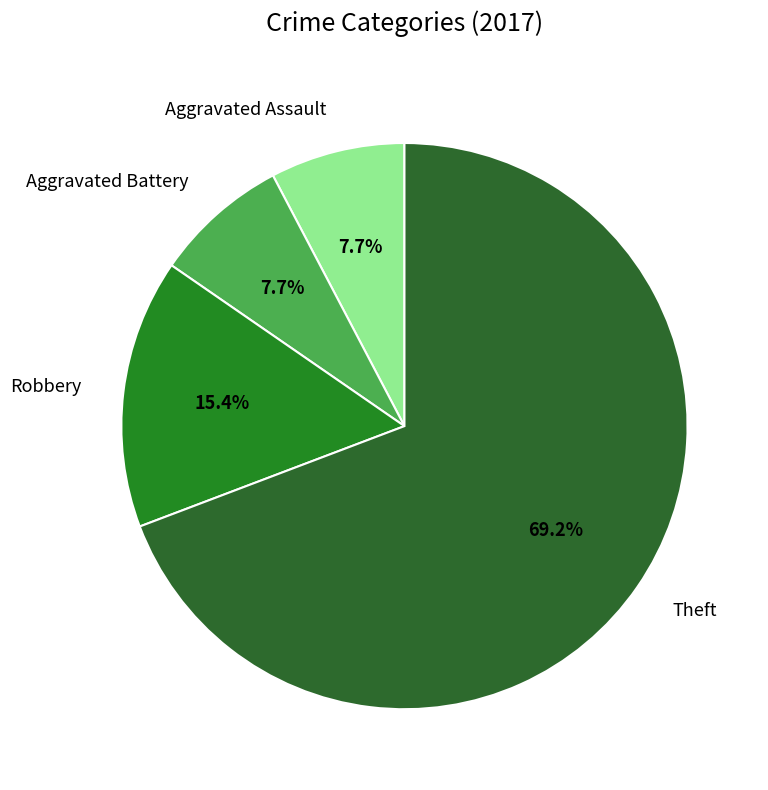

Which has a higher value, Robbery or Aggravated Assault?

Robbery